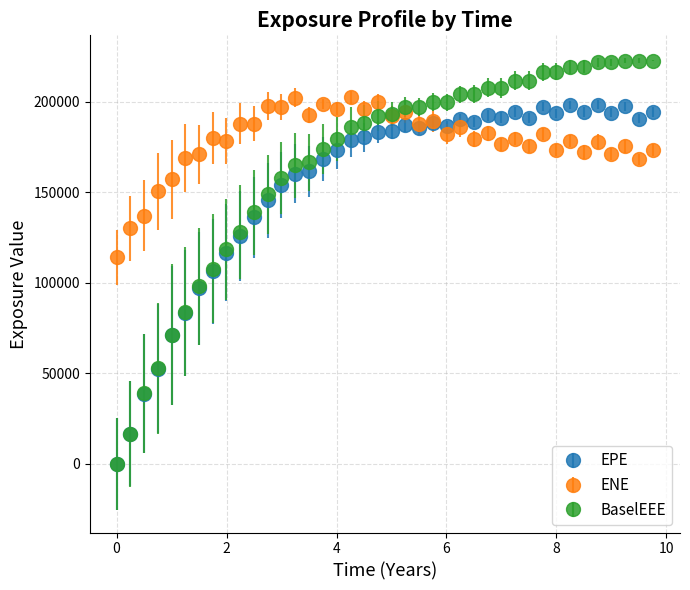

Which series has the largest range (max minus min)?

BaselEEE